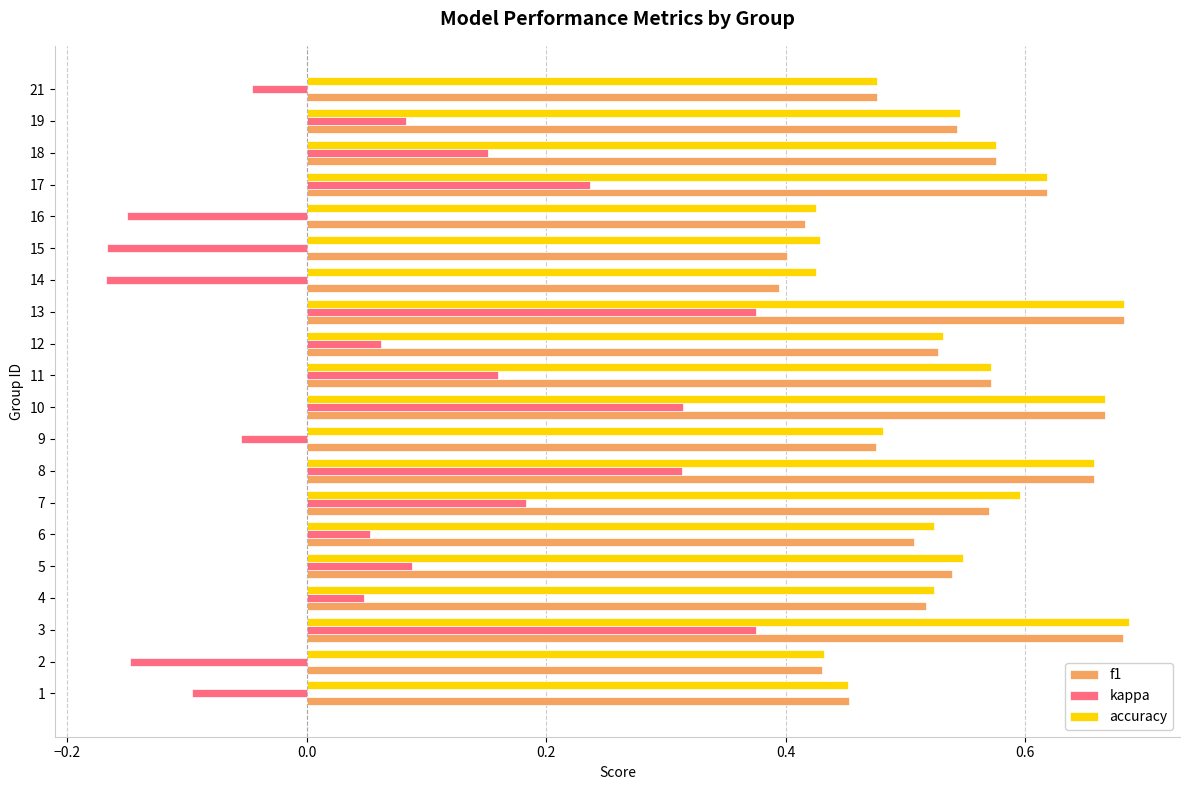

At how many categories does at least one series exceed 0?

20